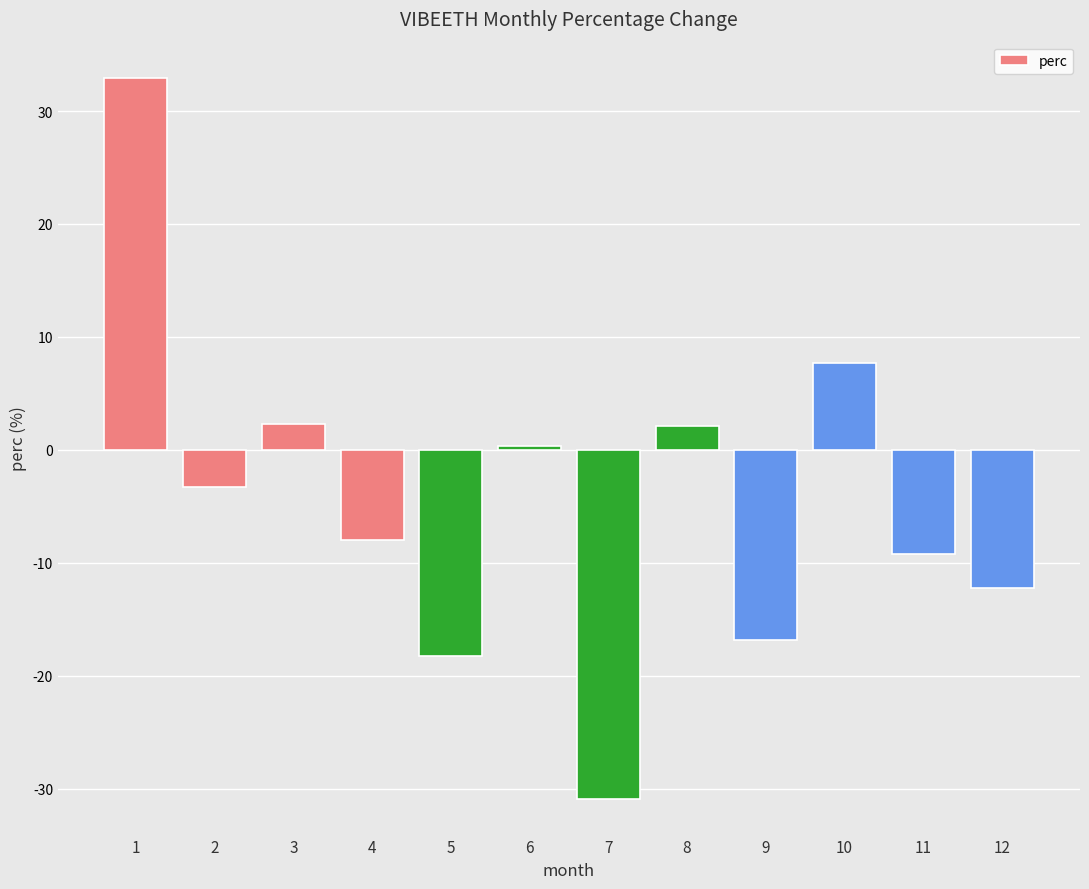

What is the change in value from 2 to 9?

-13.5